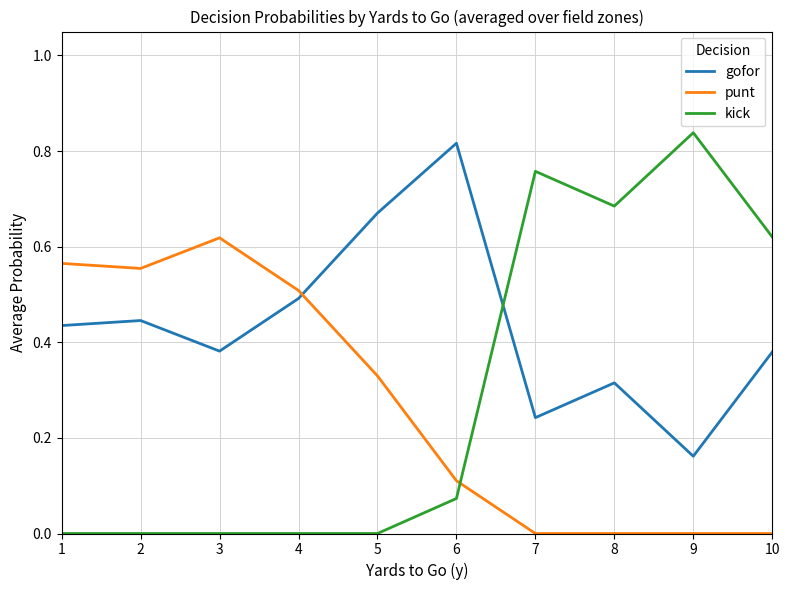

Which category has the highest value in the gofor series?

6